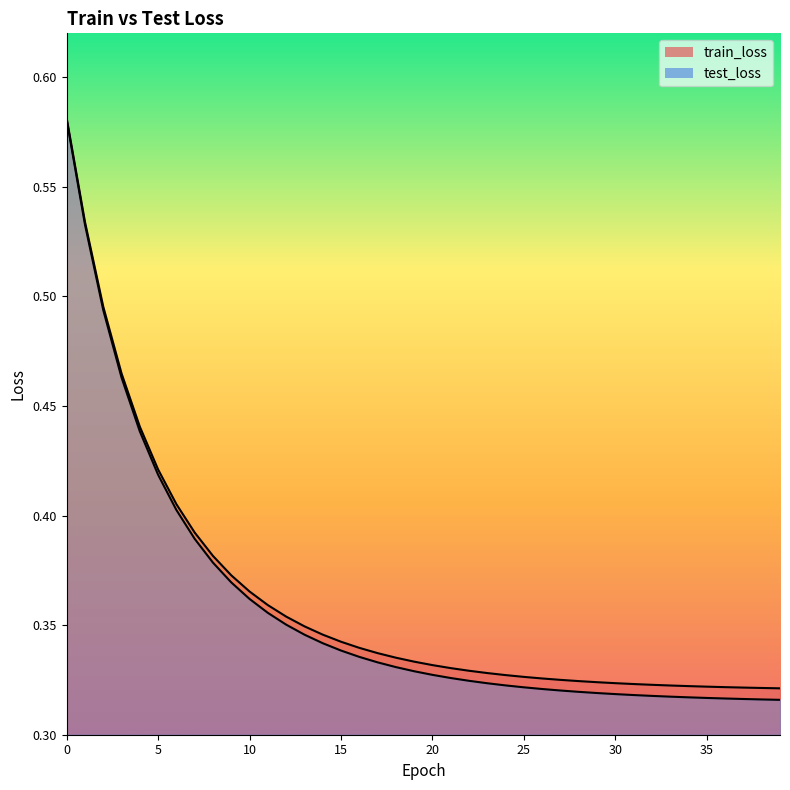

What is the total value across all series at 7?

0.8